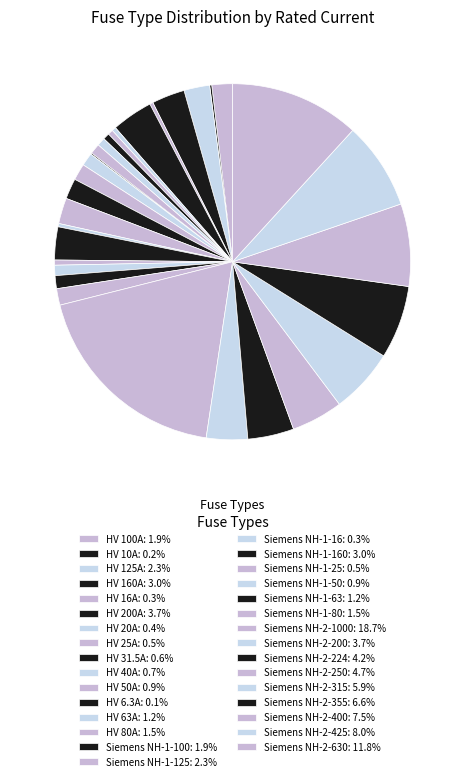

Which slice is the largest?

Siemens NH-2-1000